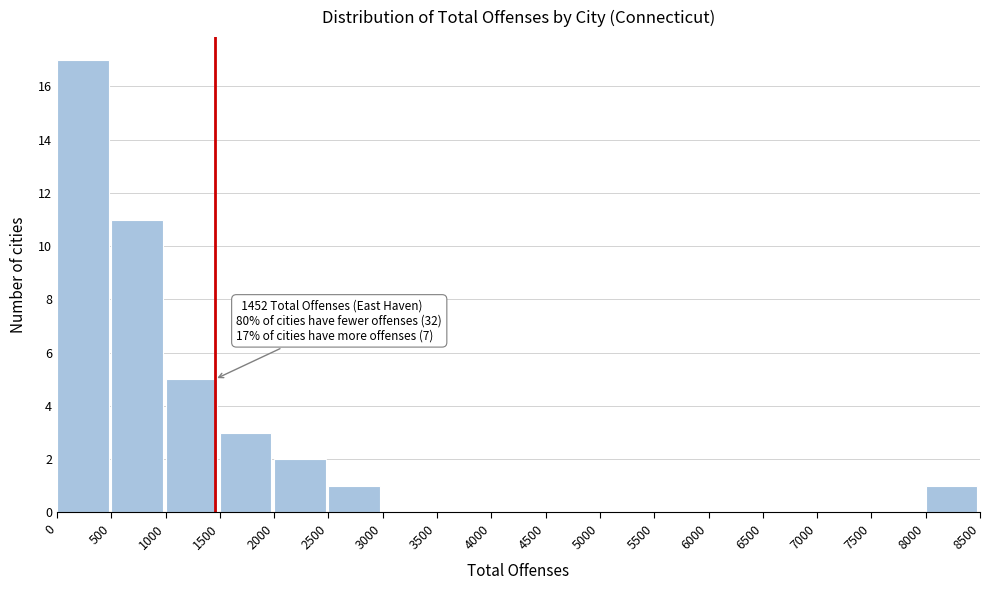

Which range on the x-axis has the tallest bar?

0 to 500